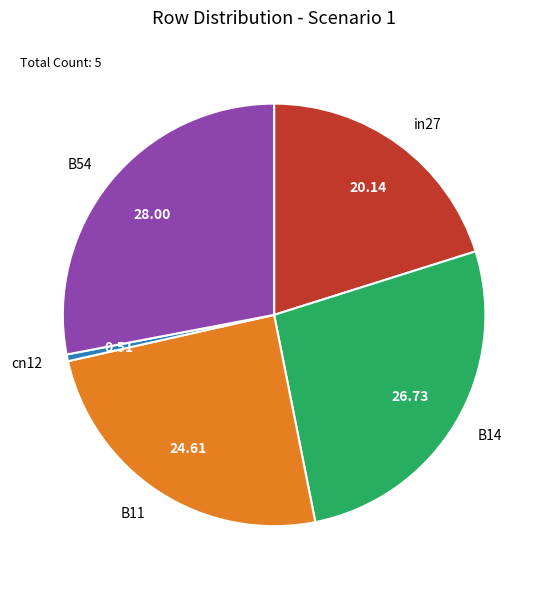

Which slice is the largest?

B54